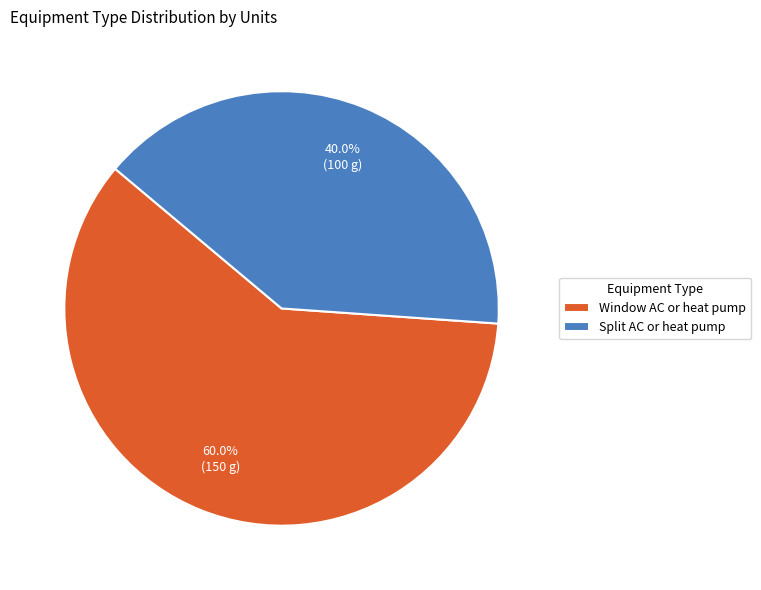

Rank the categories by value from highest to lowest.

Window AC or heat pump, Split AC or heat pump